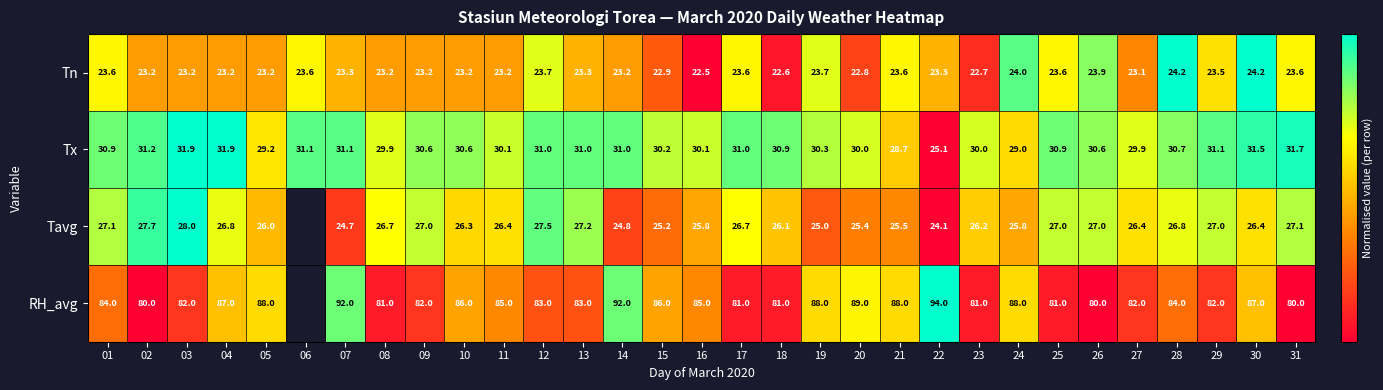

The RH_avg series shows 0.0 at 25. True or false?

False